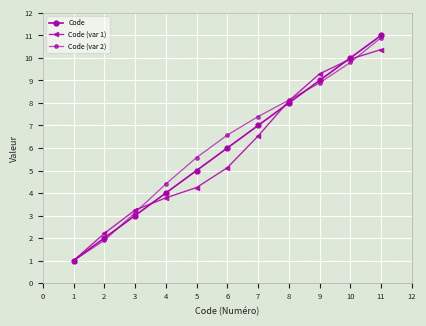

What is the maximum value for Code?

11.0